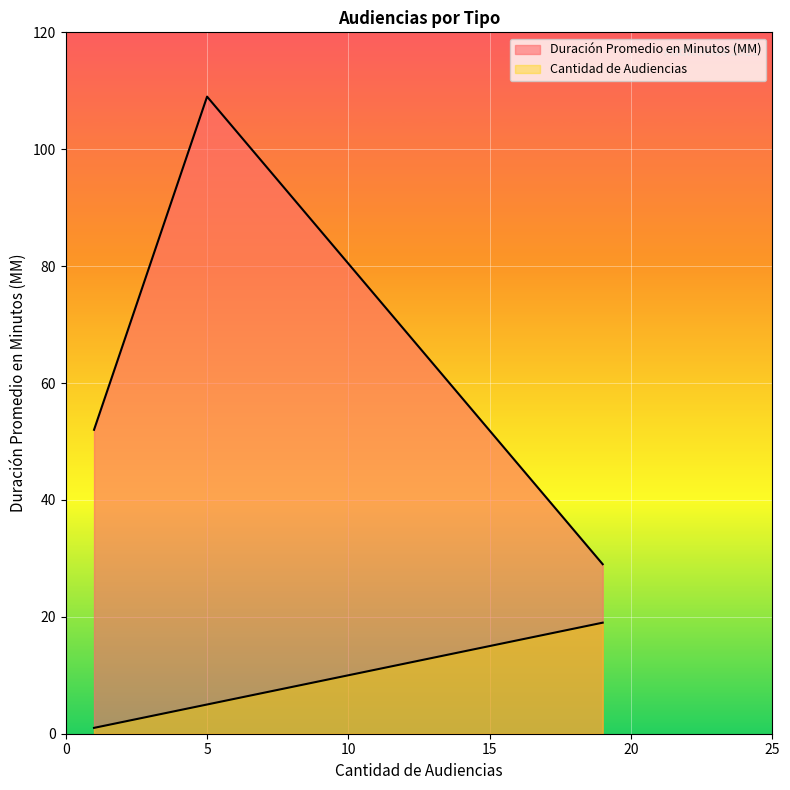

How many values in the Cantidad de Audiencias series exceed 5?

1